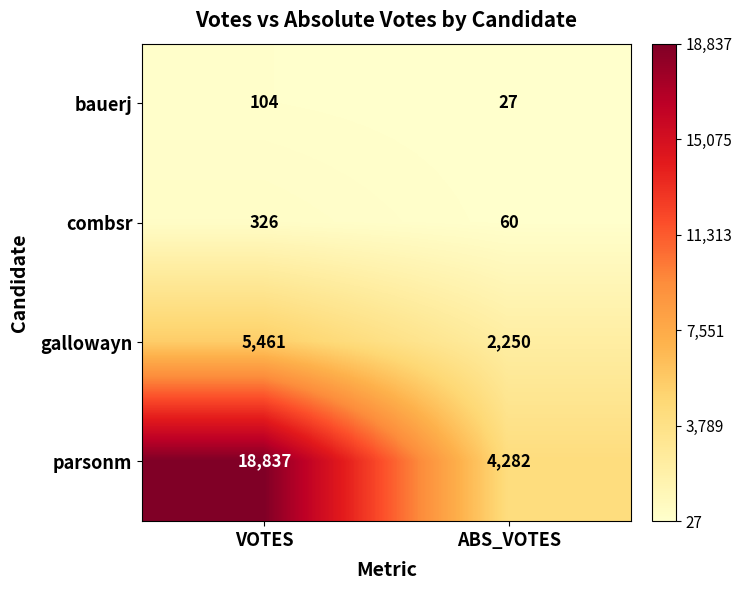

What is the approximate value of bauerj at ABS_VOTES, to the nearest 5?

25